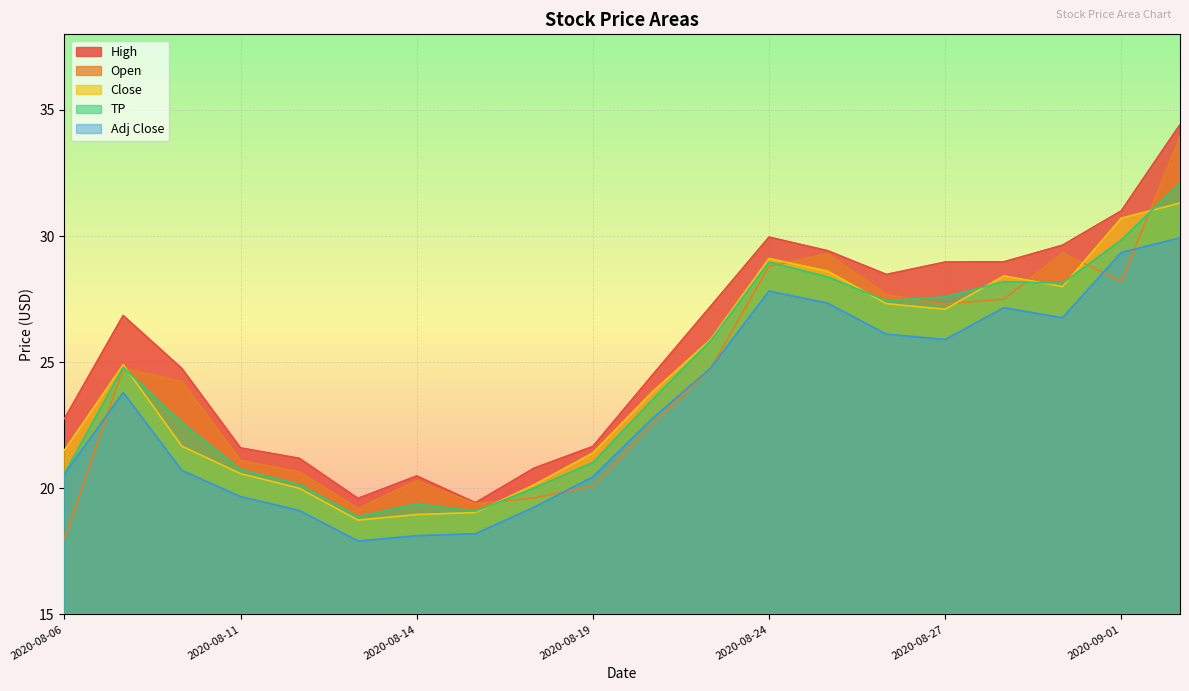

What is the difference between the second highest and second lowest values in the Close series?

11.8